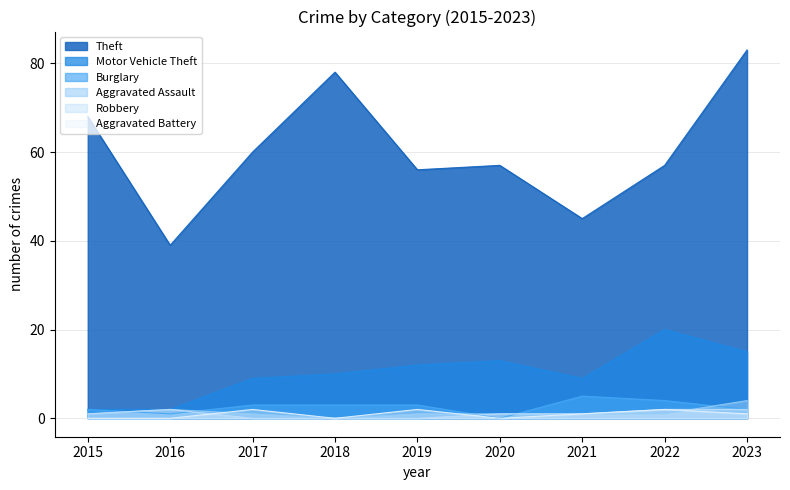

Between 2020 and 2021, which is larger?

2020